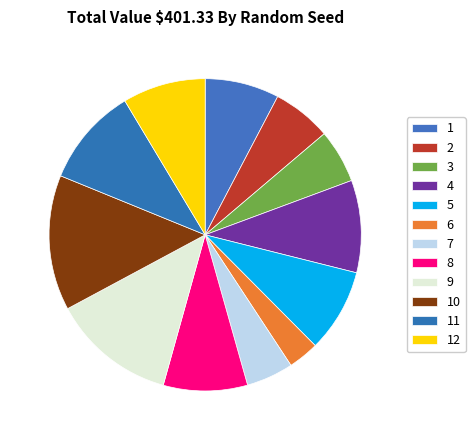

Count the number of slices in the pie.

12